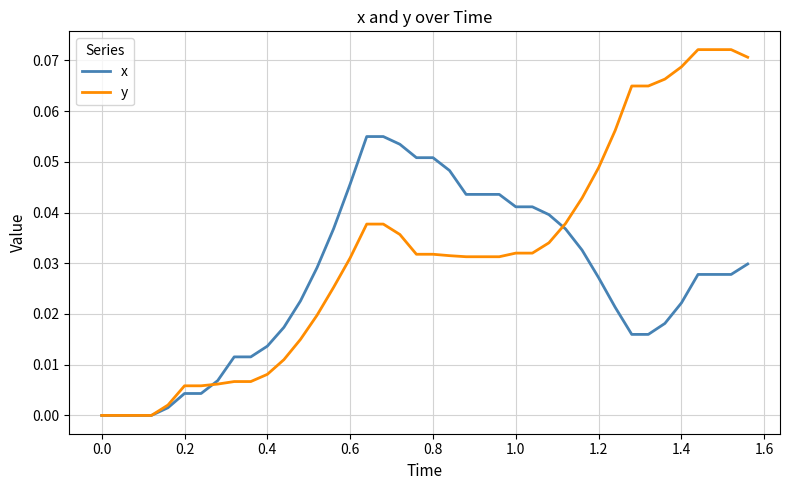

Rank the series by their maximum value, from highest to lowest.

y, x